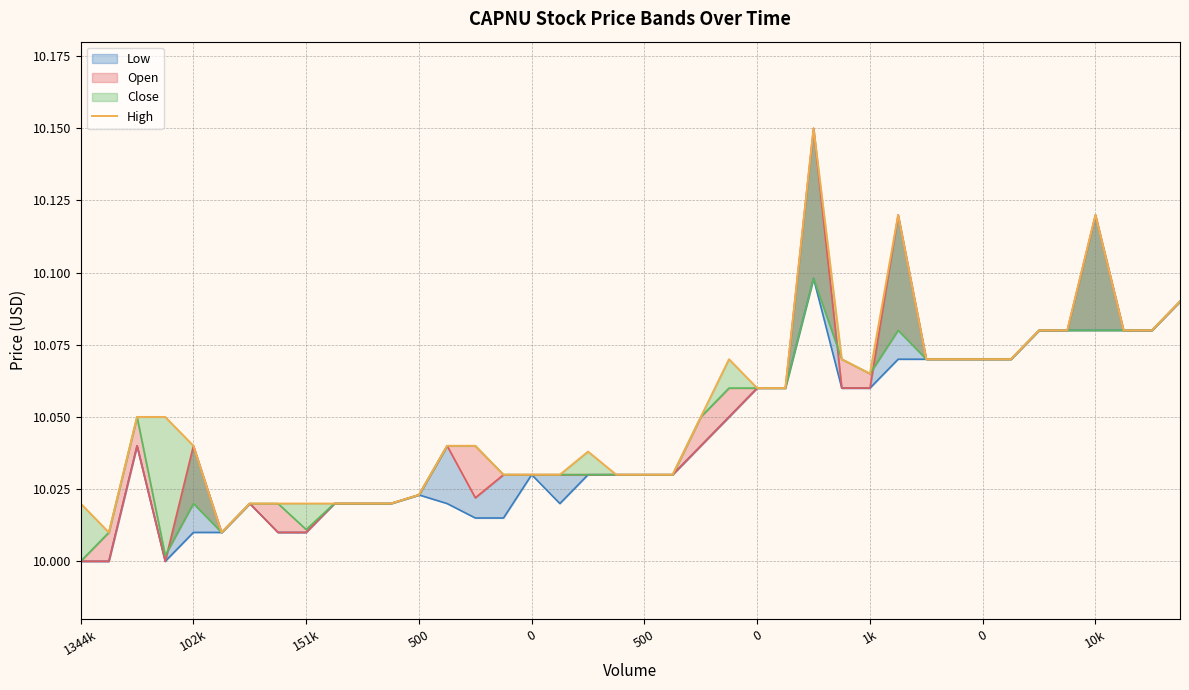

Which category has the highest value across all series?

26